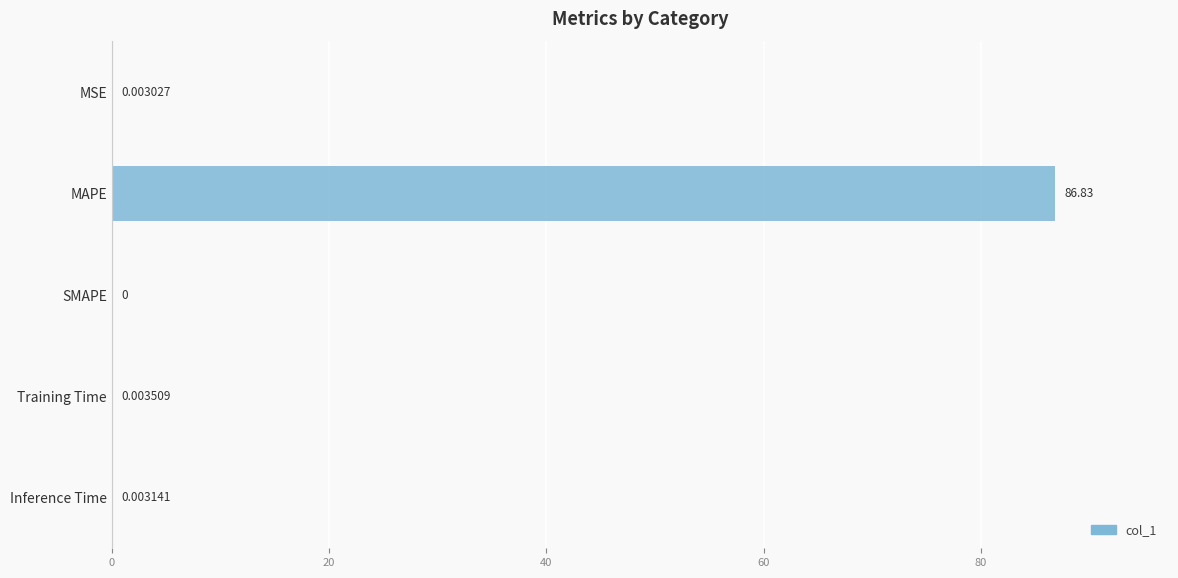

What is the change in value from MSE to MAPE?

+86.8